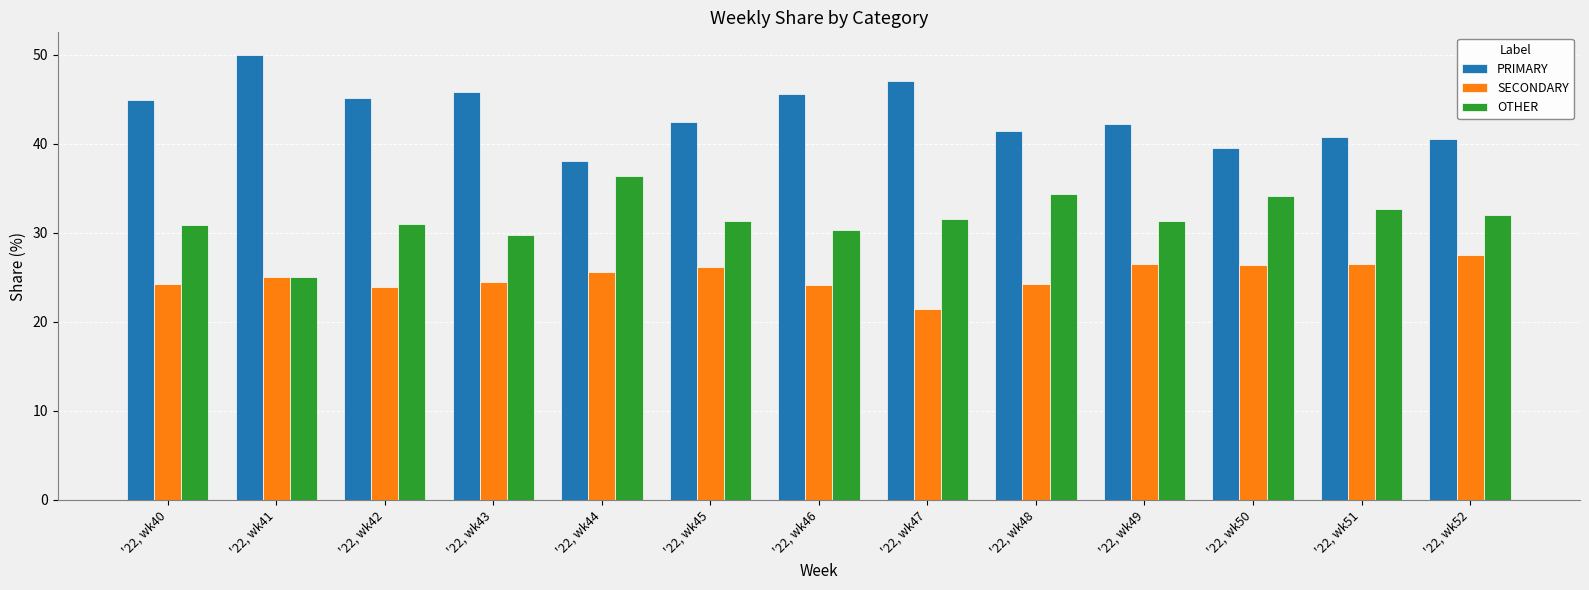

What is the value of the OTHER bar at the 1st from the left?

30.9